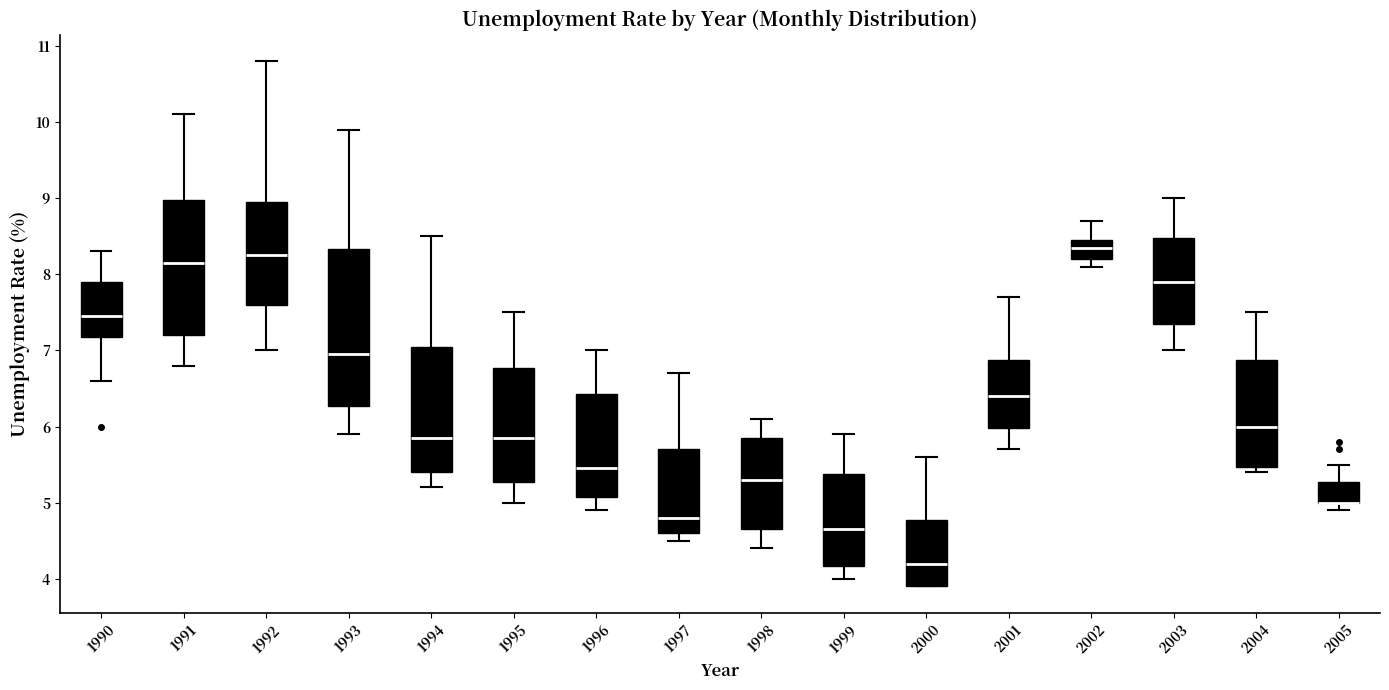

Where does the upper whisker of the box at x = 1994 end on the y-axis? The values are not printed on the chart, so give them approximately, as read against the axis.

8.5